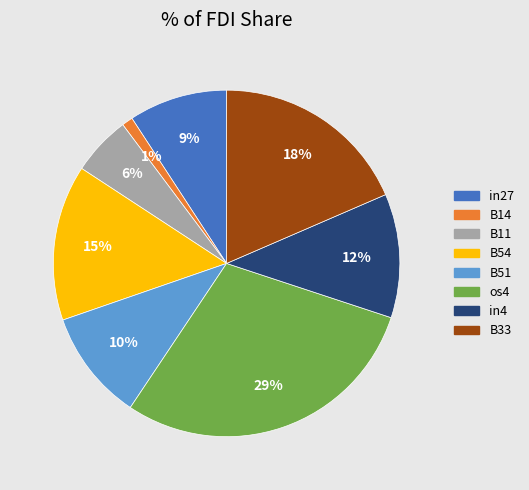

To the nearest percent, what is the average slice percentage?

12%